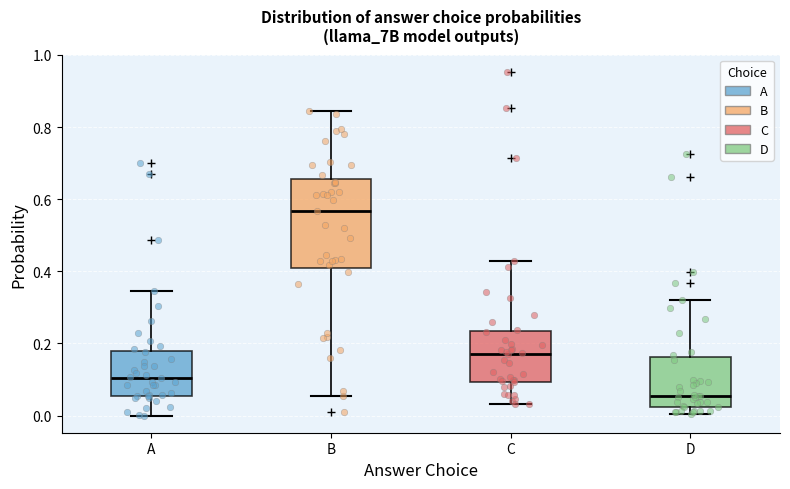

Which box has the highest median line?

B